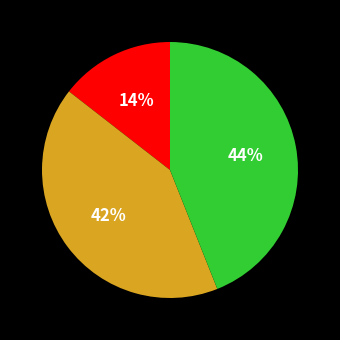

To the nearest percent, what is the average slice percentage?

33%